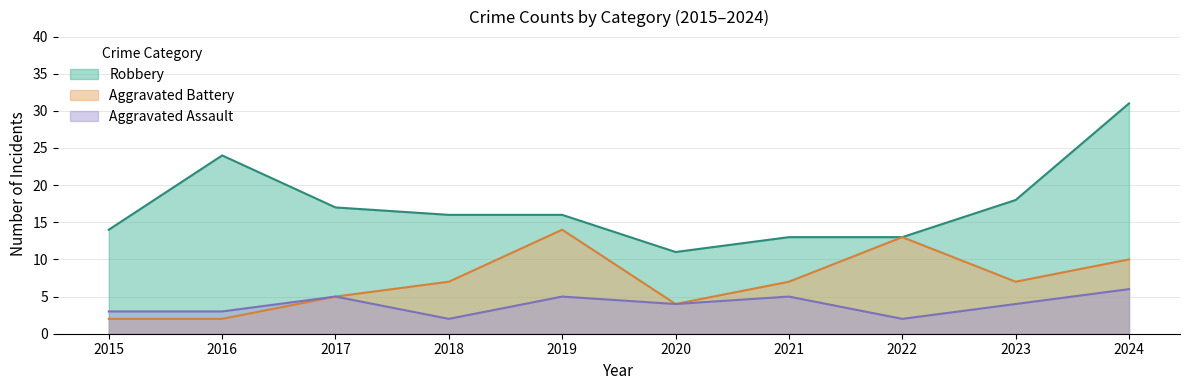

List the series in order of their peak value, highest first.

Robbery, Aggravated Battery, Aggravated Assault